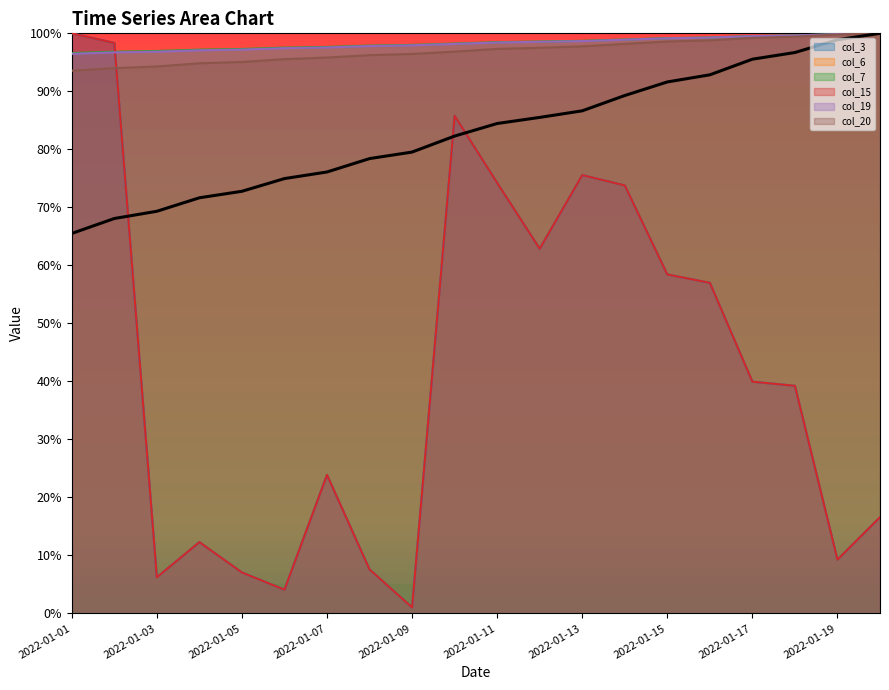

What is the difference between the highest and lowest values at 2022-01-19?

0.9